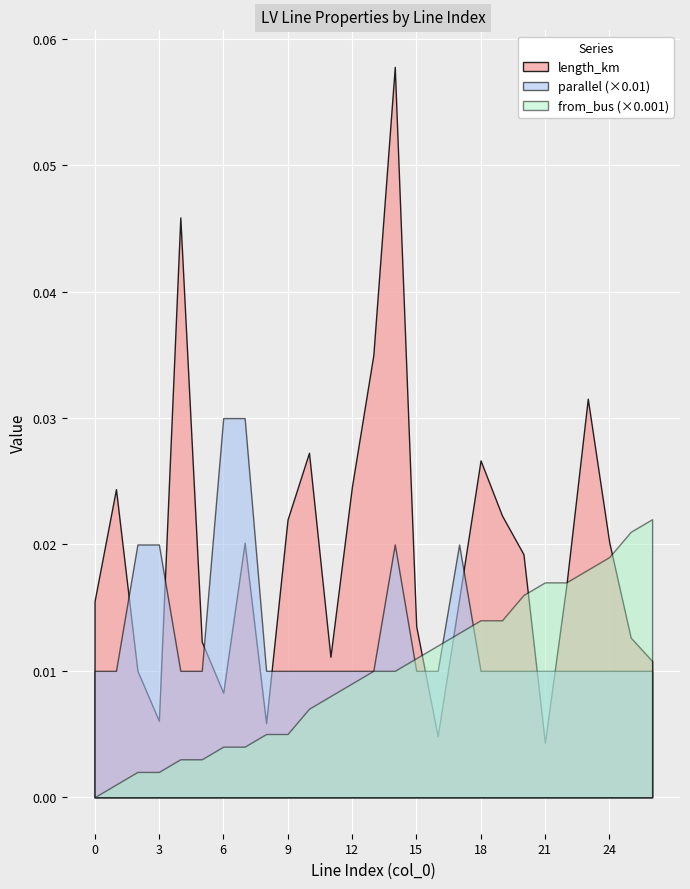

List the labels in order of from_bus value, largest first.

26, 25, 24, 23, 21, 22, 20, 18, 19, 17, 16, 15, 13, 14, 12, 11, 10, 8, 9, 6, 7, 4, 5, 2, 3, 1, 0